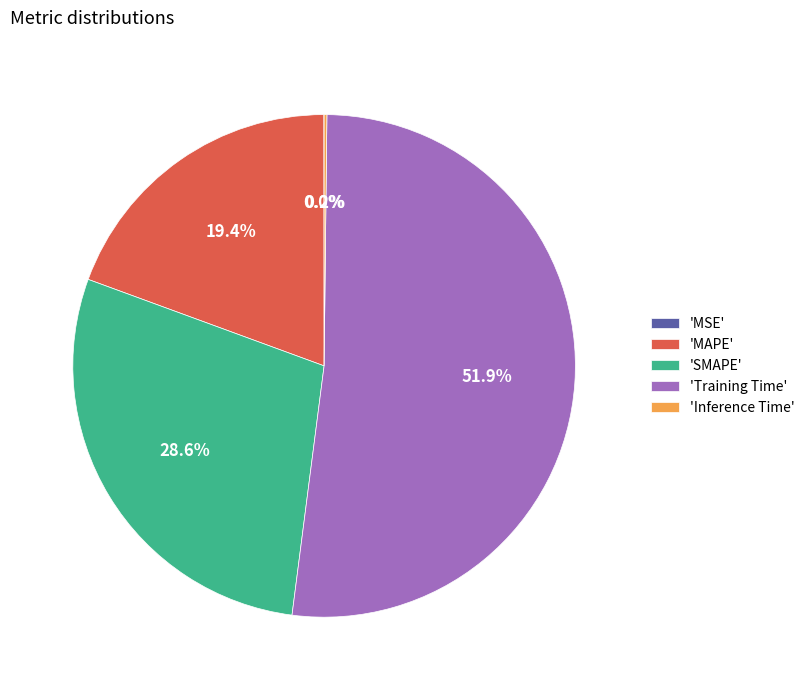

Is there any slice that represents more than half of the pie?

Yes